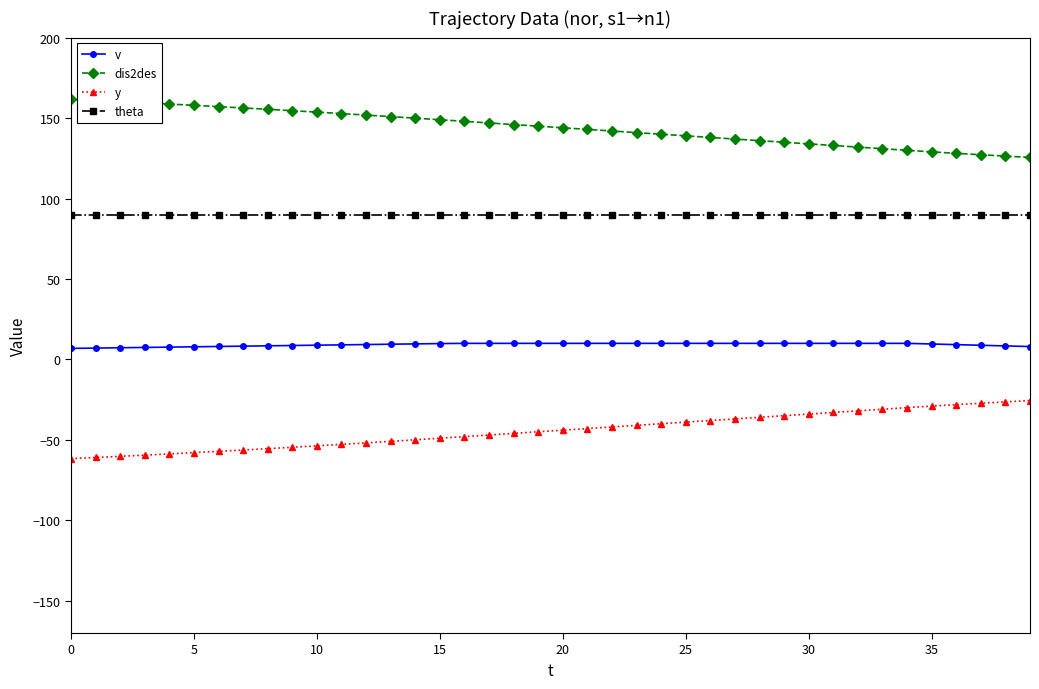

What is the difference between the second highest and second lowest values in the y series?

34.6